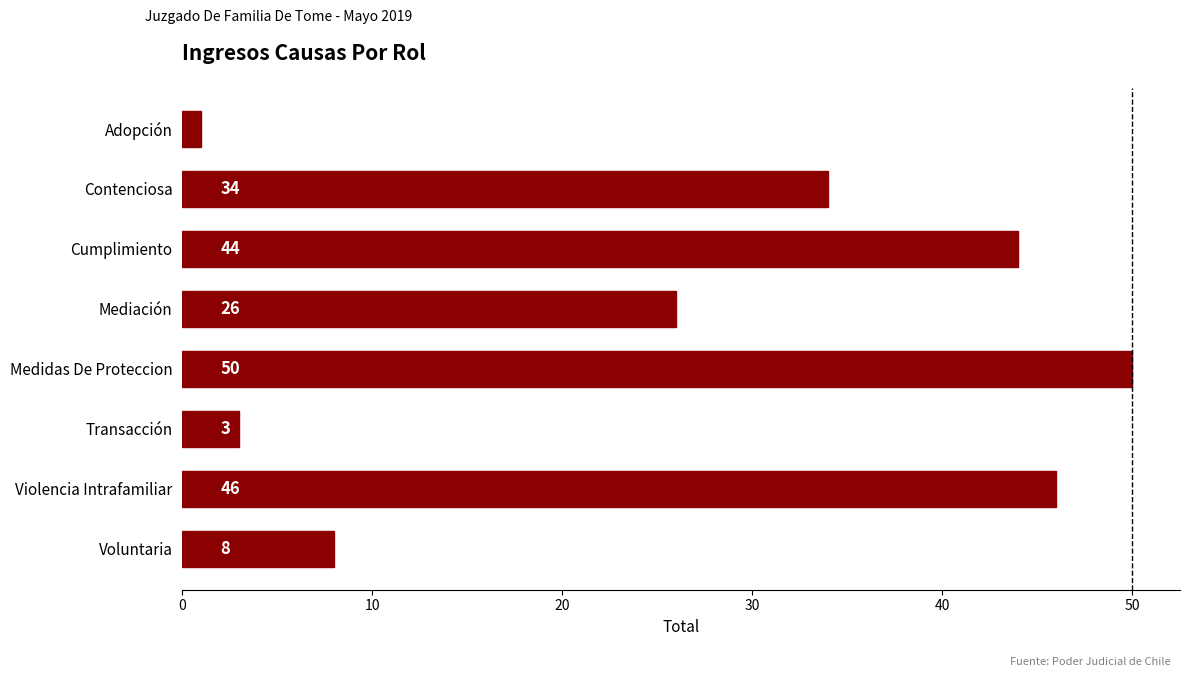

What value does the data have at Mediación, to the nearest 10?

30